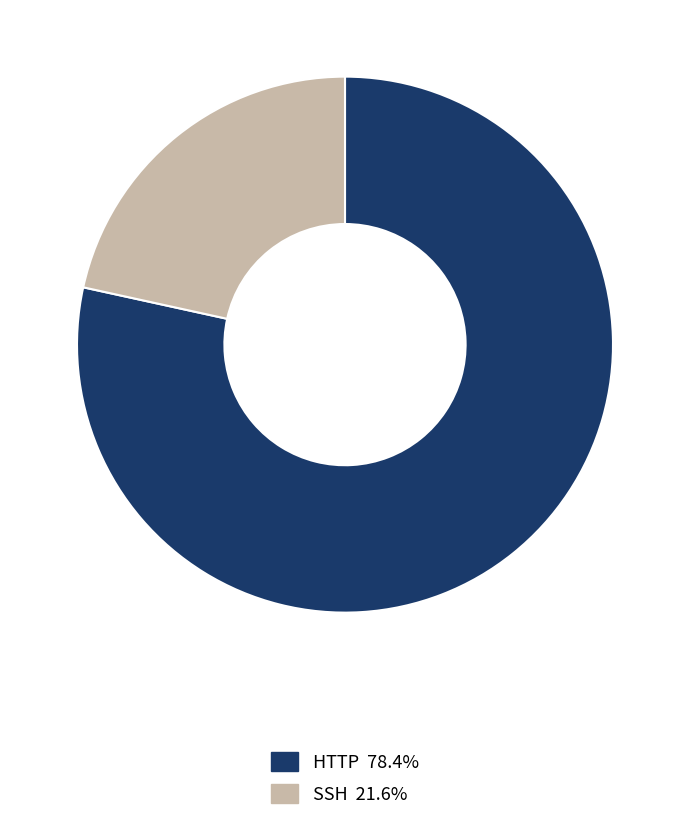

Combined, do SSH and HTTP account for over 50%?

Yes